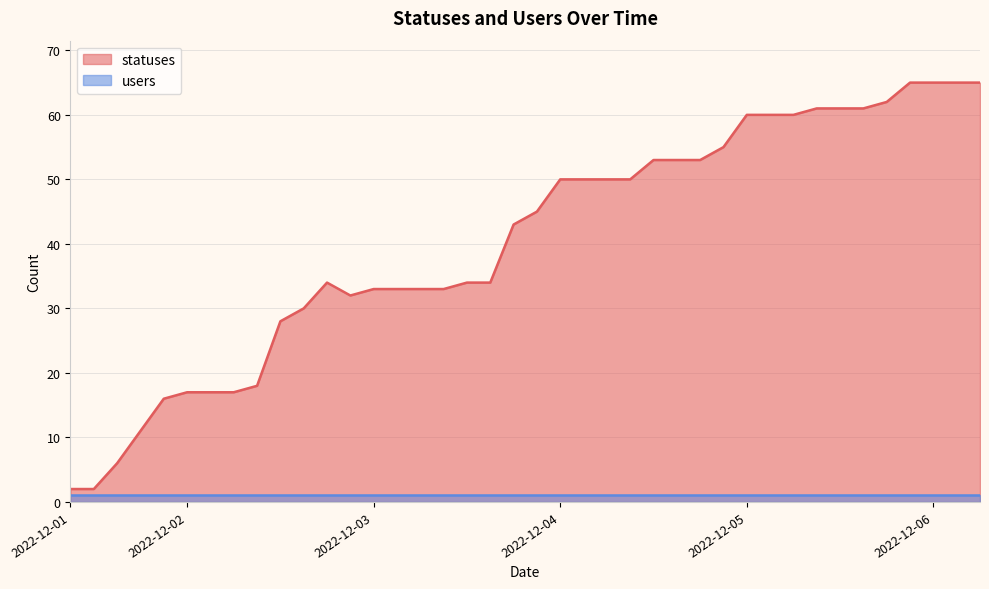

At which label is the value closest to 33?

2022-12-03